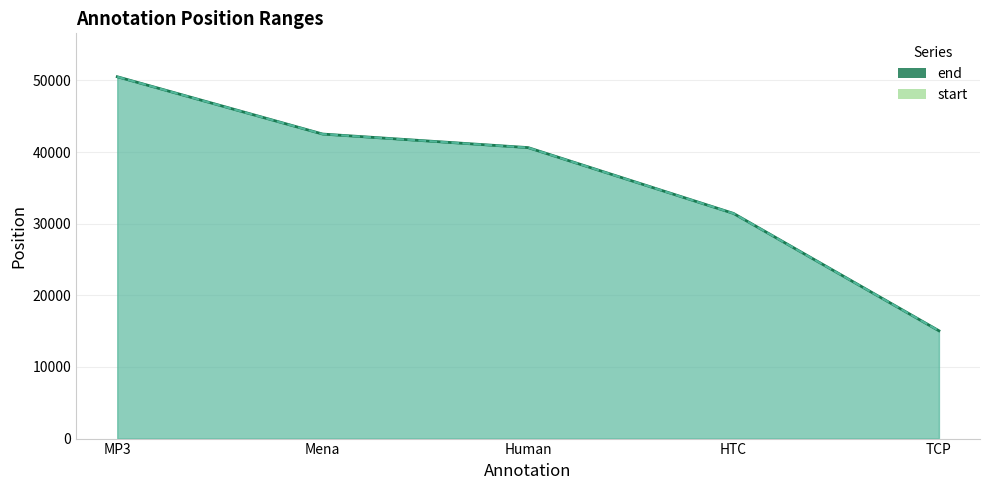

How many data points in end are above 40623?

2